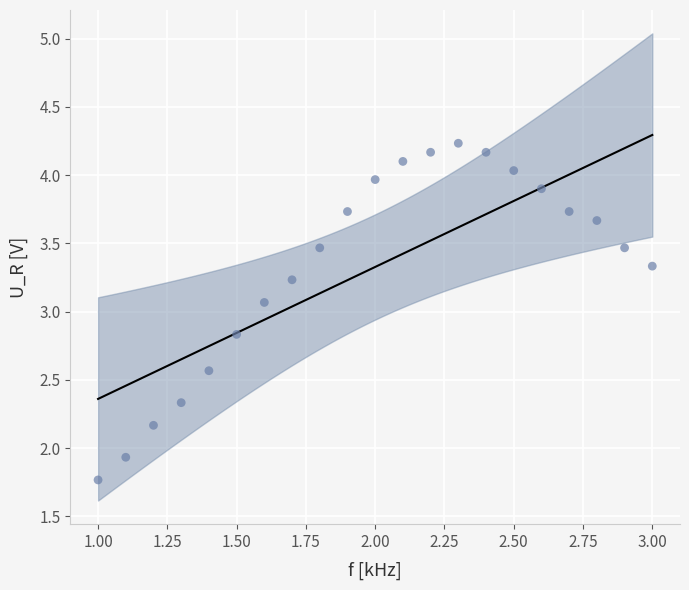

What is the range of X values (max minus min)?

2.0